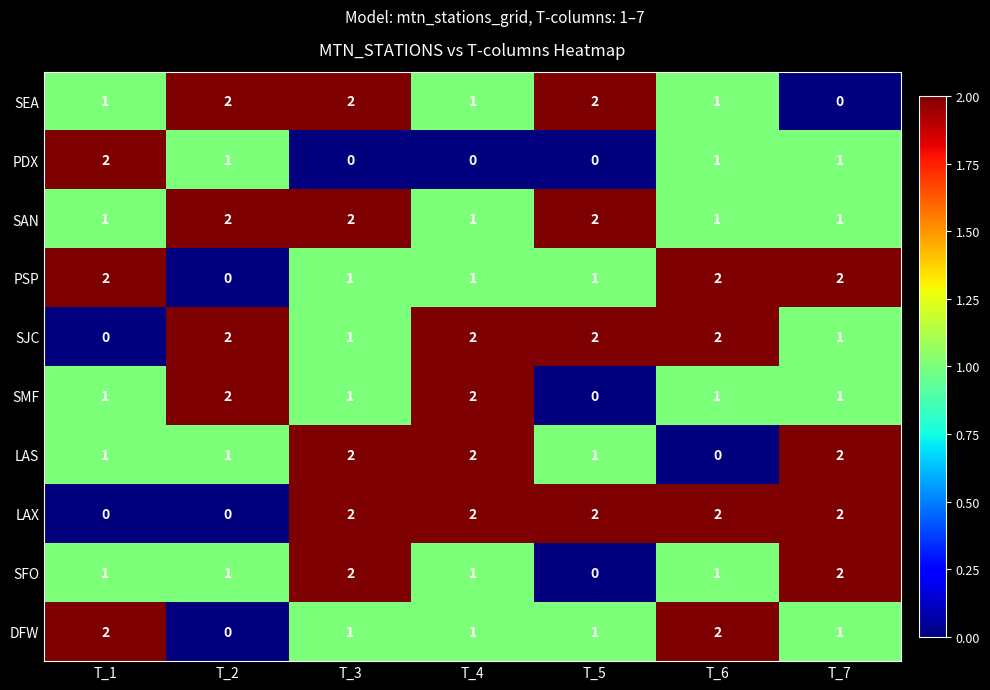

What is the sum of all SAN values?

10